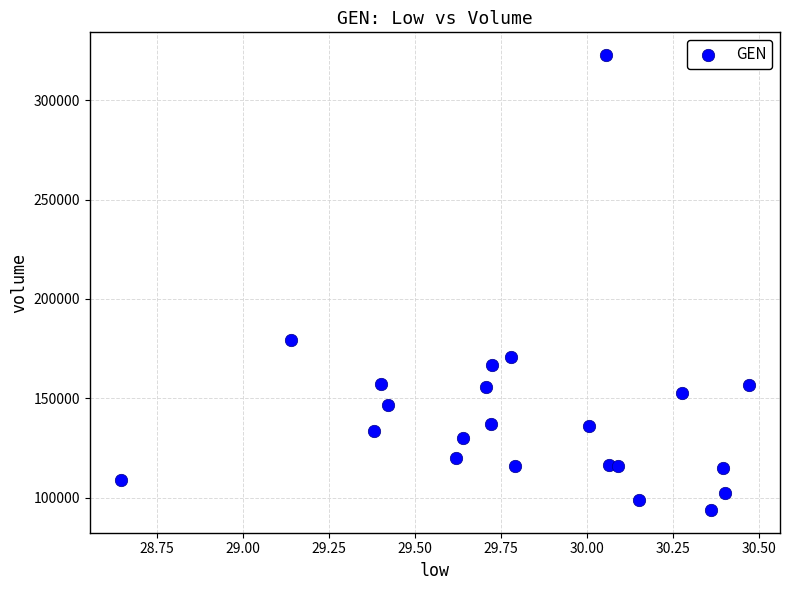

What is the range of Y values (max minus min)?

229027